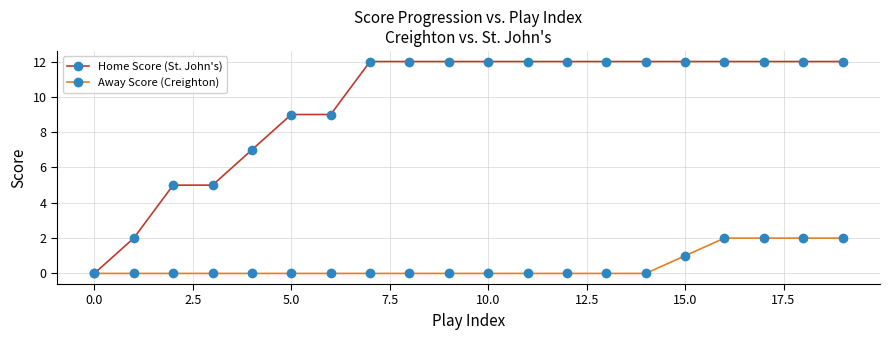

What is the greatest value displayed?

12